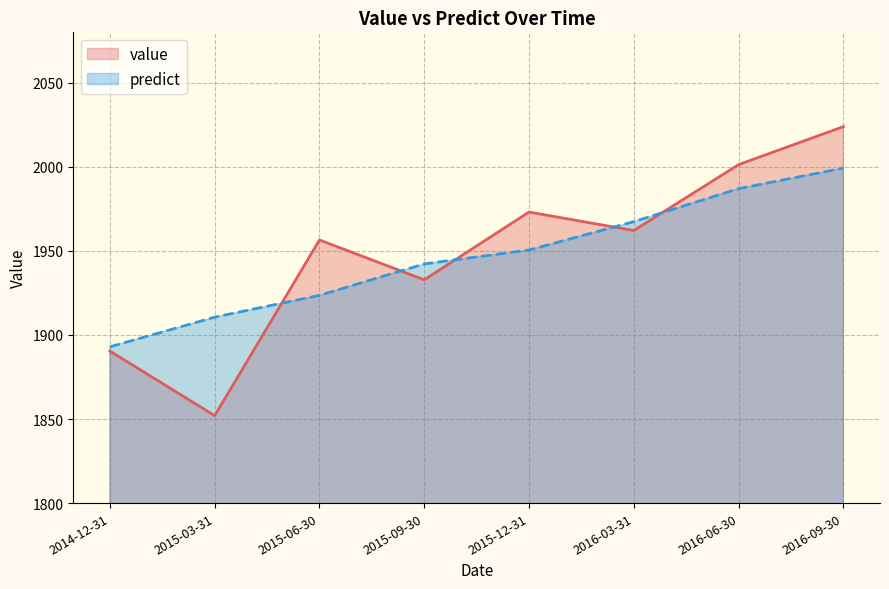

Does the chart have visible grid lines?

Yes